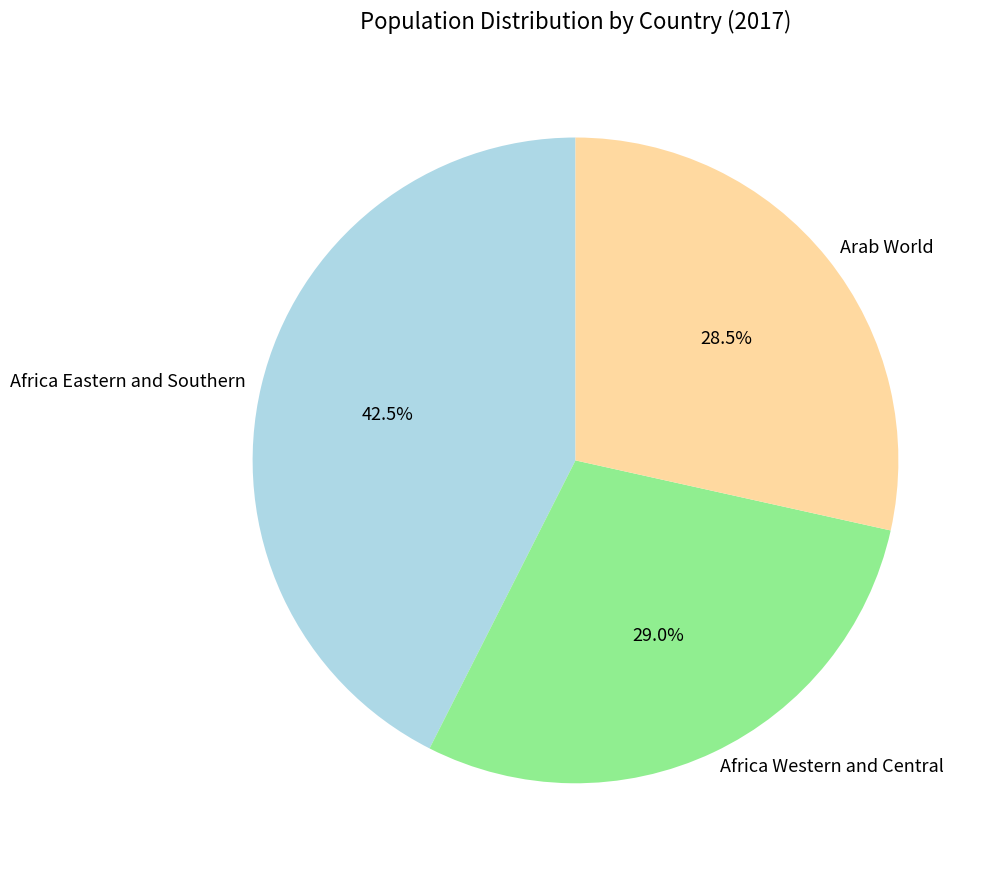

How much of the chart is everything except Africa Western and Central?

71.0%